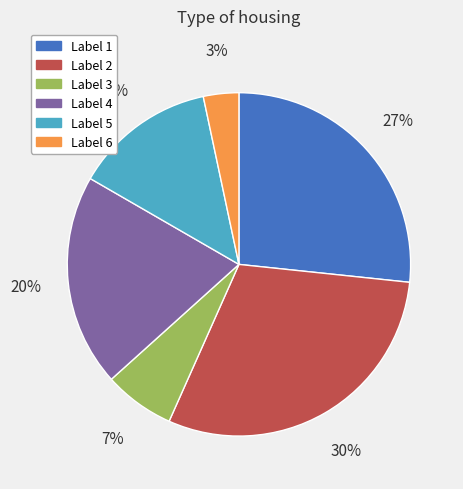

Is there any slice that represents more than half of the pie?

No